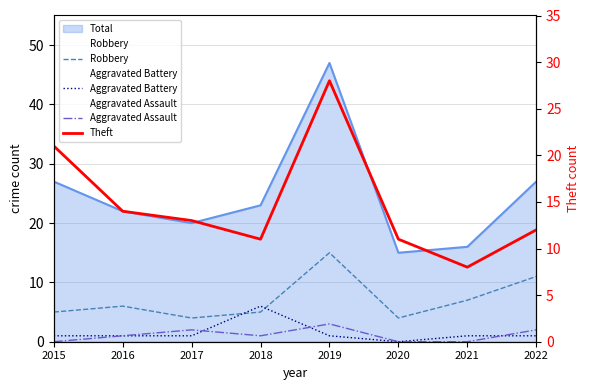

What is the difference between the maximum and minimum values in the Theft series?

20